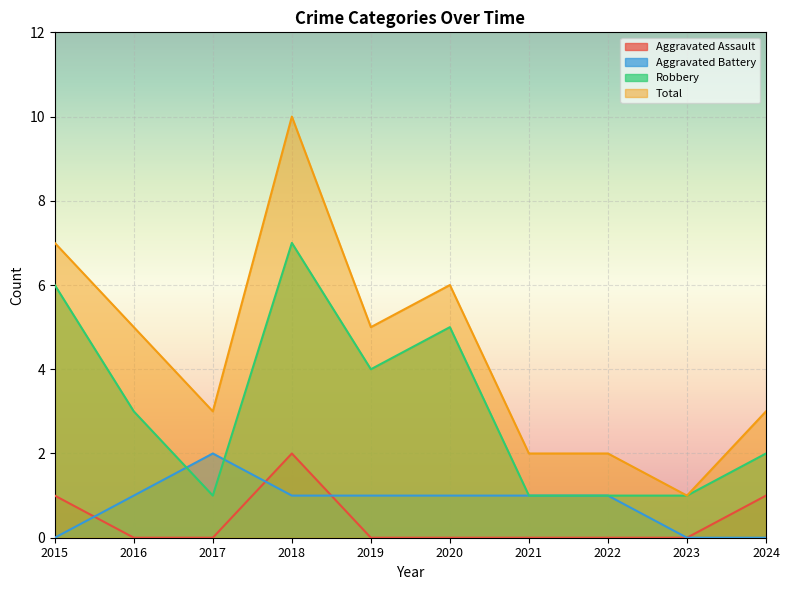

What are all the series names shown in the legend?

Aggravated Assault, Aggravated Battery, Robbery, Total